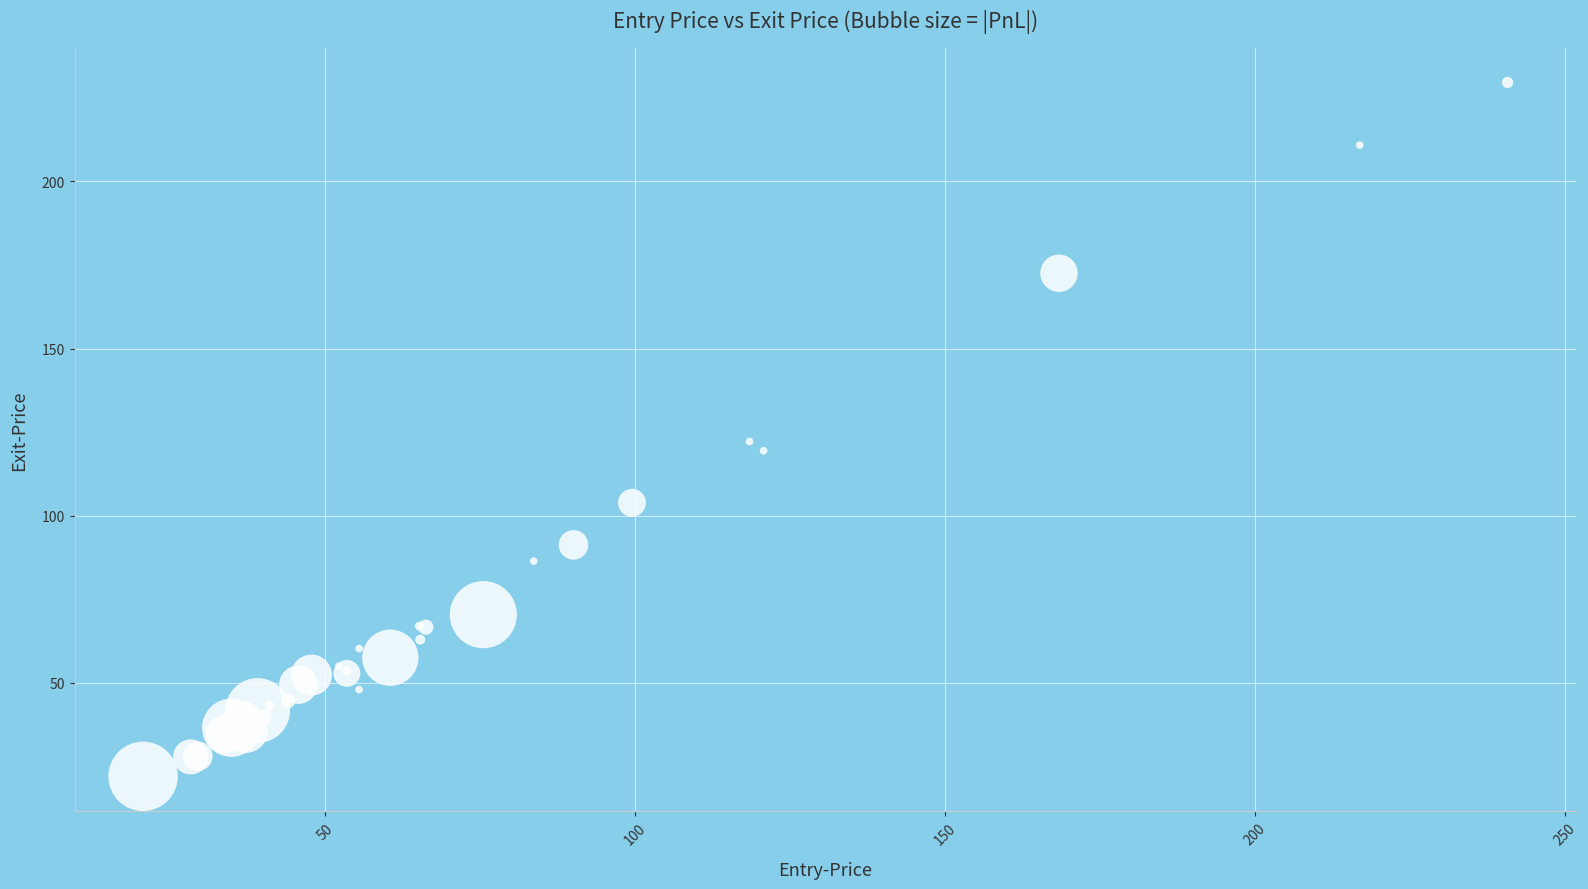

What Y value in the scatter plot is closest to 125?

122.2